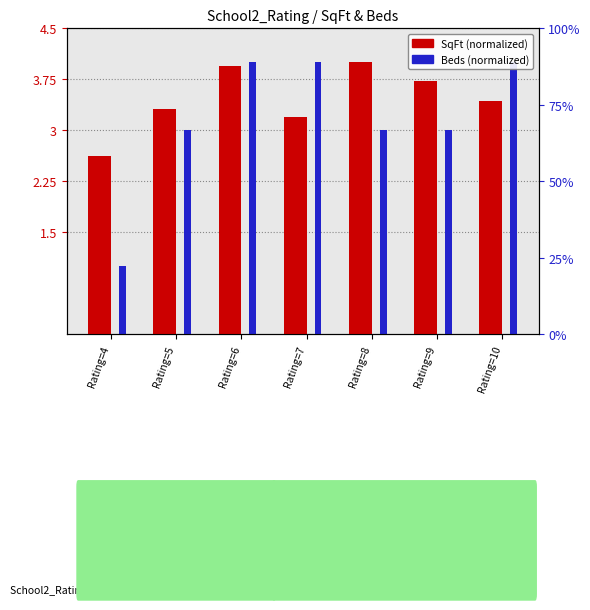

The SqFt series shows 5.5 at Rating=7. True or false?

False